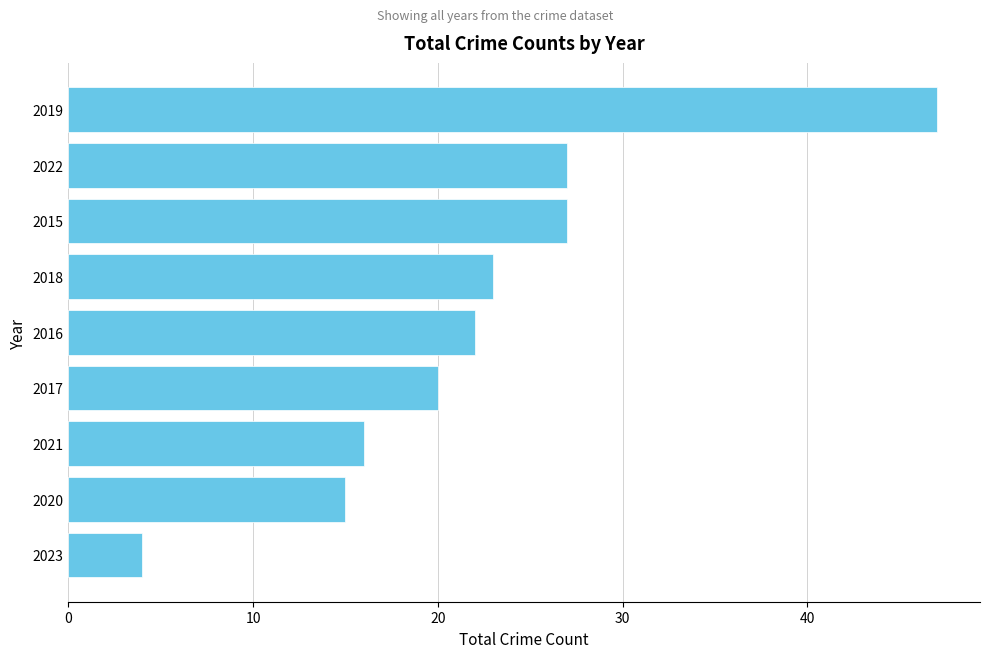

Reading bottom to top, transcribe all the data shown in this chart.

2023=4	2020=15	2021=16	2017=20	2016=22	2018=23	2015=27	2022=27	2019=47